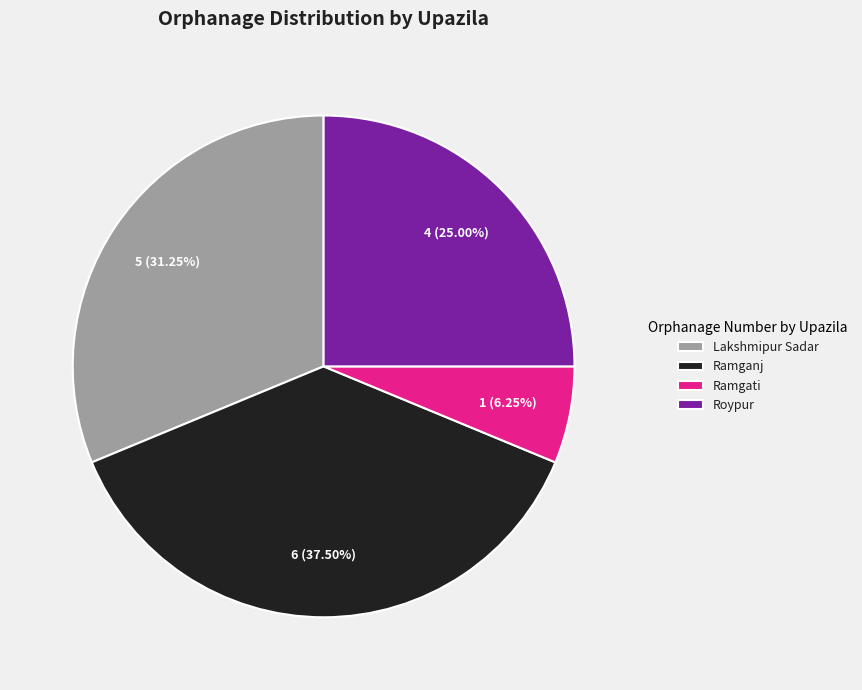

What percentage is the Roypur slice, to the nearest percent?

25%